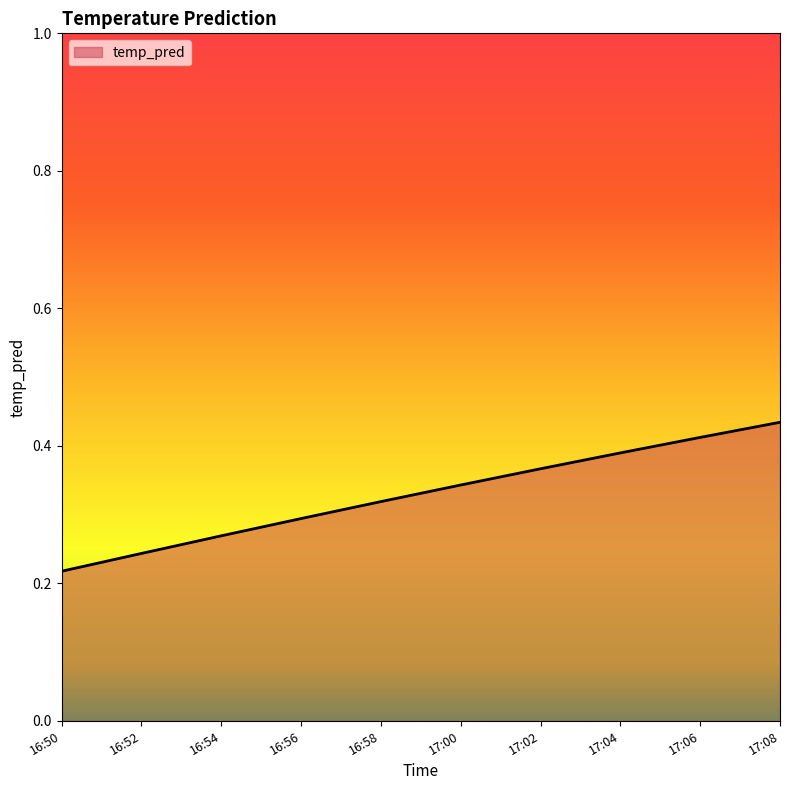

What position from the right is 17:04?

3